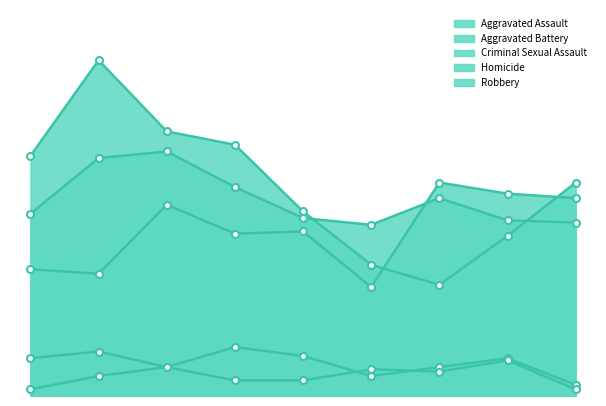

Does the chart have visible grid lines?

No